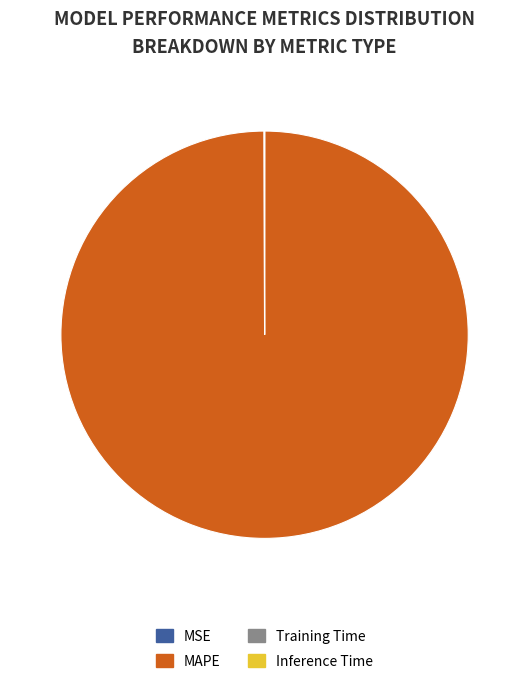

The MAPE slice represents 100% of the pie. True or false?

True